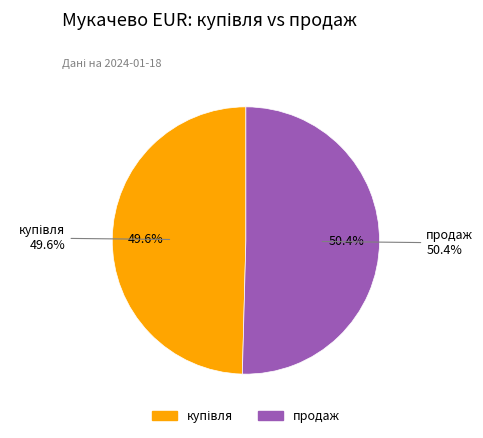

Is there any slice that represents more than half of the pie?

Yes